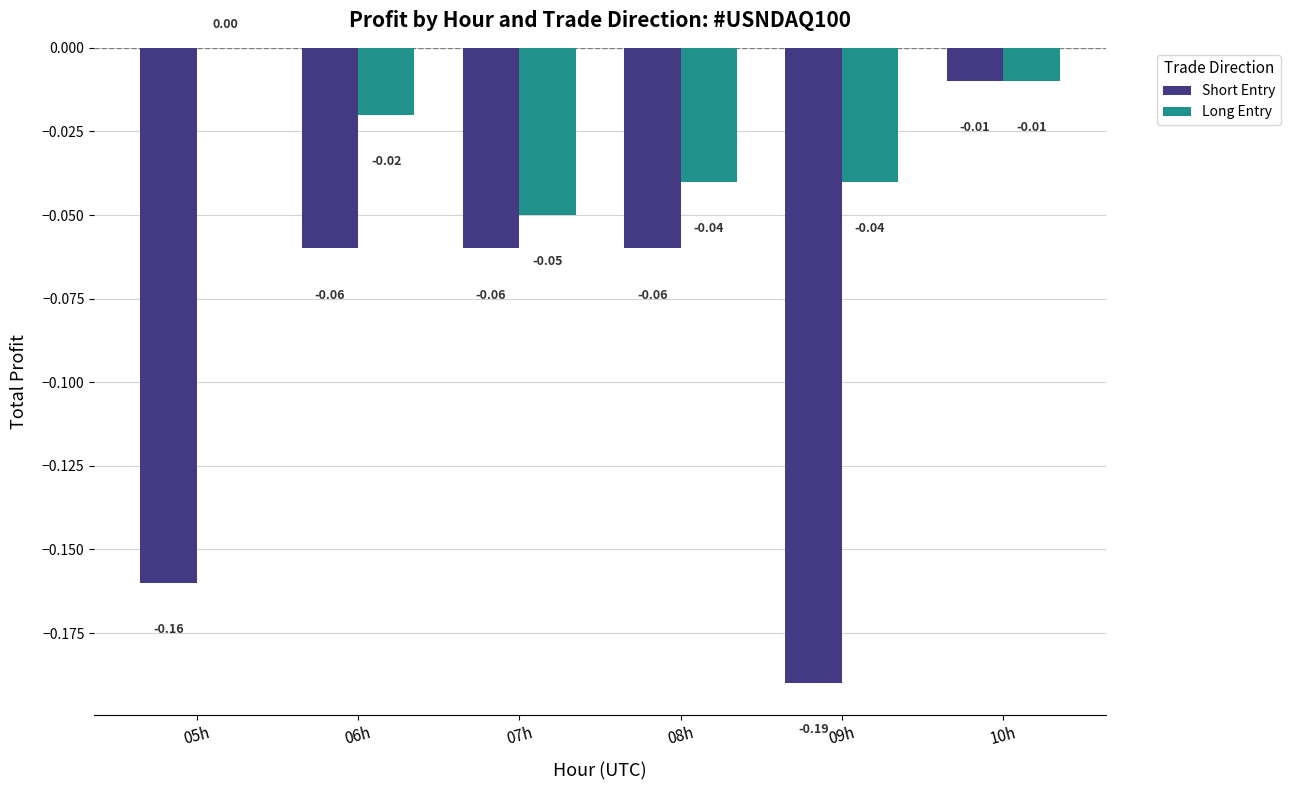

Where is Long Entry nearest to the value 0?

05h